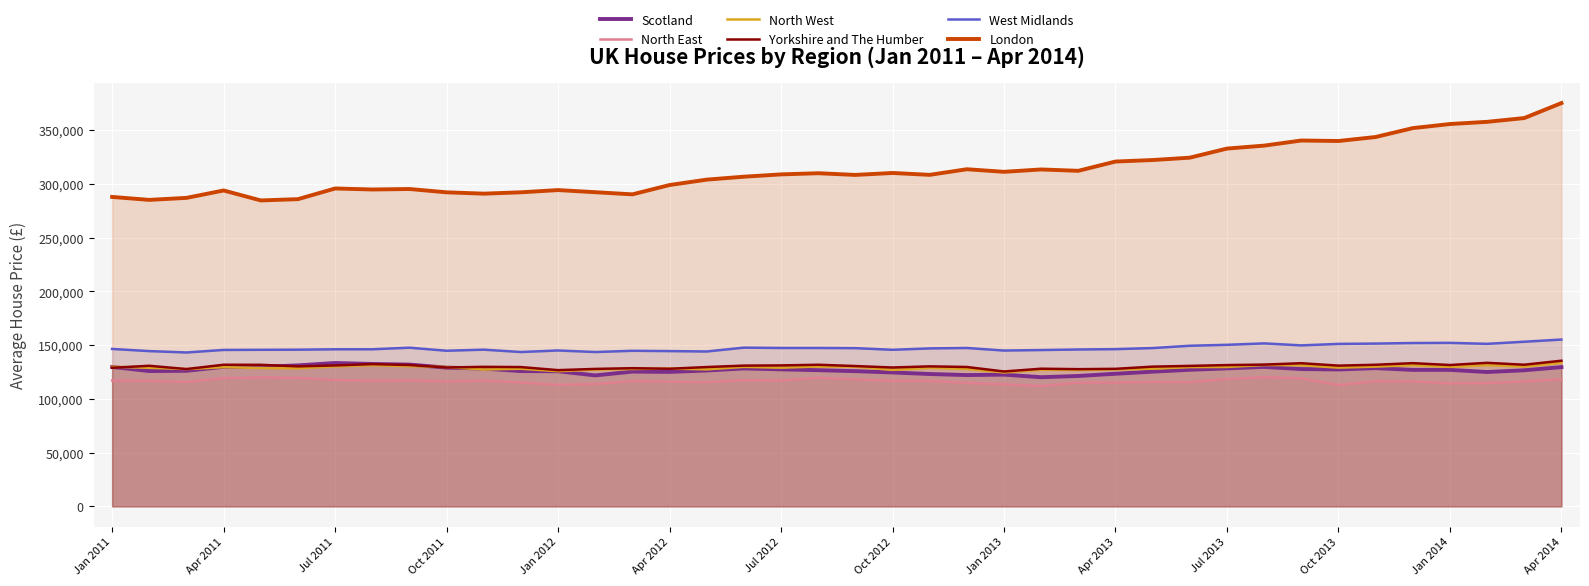

Reading right to left, list all the values displayed in this chart.

Scotland: 129596	126650	125034	127007	127018	128629	127413	127777	129781	128421	127118	125358	123409	121357	120180	122594	122180	123166	124617	125823	126734	127491	128361	126455	125134	125412	121886	125728	125924	128206	129122	131949	132518	133429	131209	129832	129848	126172	125916	129746
North East: 118315	116317	114784	114531	116274	116456	112868	119140	120219	118564	115645	115849	115330	115161	112008	113585	114860	116777	116854	118194	119749	117137	117444	115601	116031	116622	113852	113011	115328	117028	116238	117236	116961	117616	119671	119979	119438	115711	116809	117111
North West: 133616	130061	131370	129790	131350	130047	129085	131408	131532	129713	129600	128085	127515	126970	127100	124578	127862	128922	126997	129970	130137	129030	129810	127459	128284	127820	127311	125780	128039	127346	129674	130472	131341	130275	128484	128753	129500	127767	128951	129892
Yorkshire and The Humber: 135527	131800	133566	131526	133265	131770	130967	133207	131934	131471	130724	130027	127980	127679	128099	125516	129701	130287	129217	130579	131781	131167	130979	129642	128045	128570	127906	126763	129614	129847	129243	131546	132380	131165	130288	131713	131790	127764	130825	128975
West Midlands: 155245	153209	151239	152152	152008	151495	151179	149816	151665	150343	149457	147312	146320	145983	145470	145005	147386	146988	145709	147227	147401	147399	147713	144126	144490	144779	143615	145071	143628	145825	144812	147655	146183	146184	145807	145692	145562	143209	144486	146490
London: 375337	361400	357876	355830	352028	343749	340045	340494	335743	332988	324518	322324	320921	312289	313550	311364	313744	308540	310281	308469	310043	308962	306823	304081	299065	290379	292381	294360	292284	291036	292267	295358	294903	295843	285906	284722	293993	287092	285227	287983